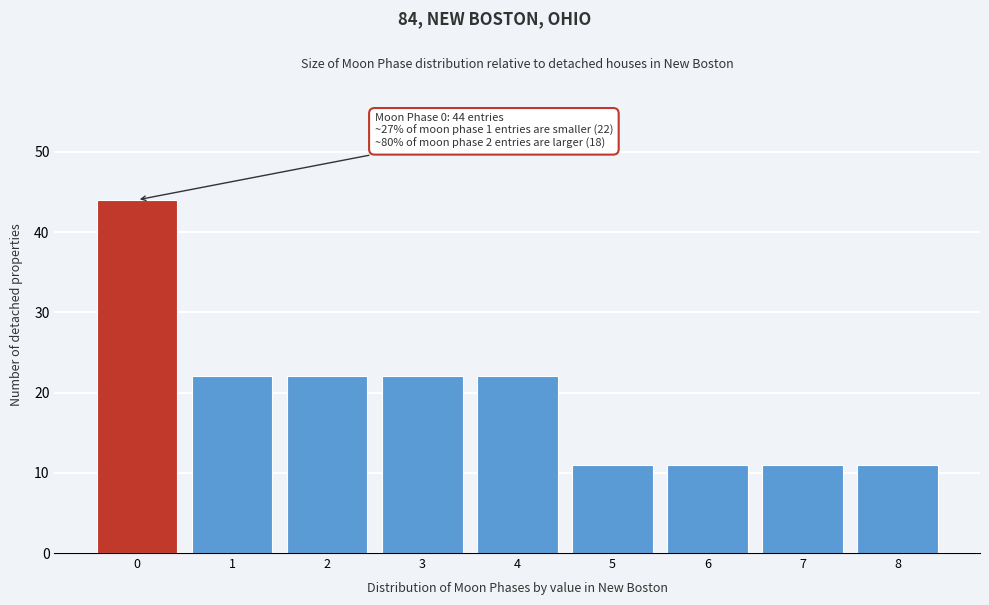

Reading right to left, what are all the values shown in this chart?

11	11	11	11	22	22	22	22	44